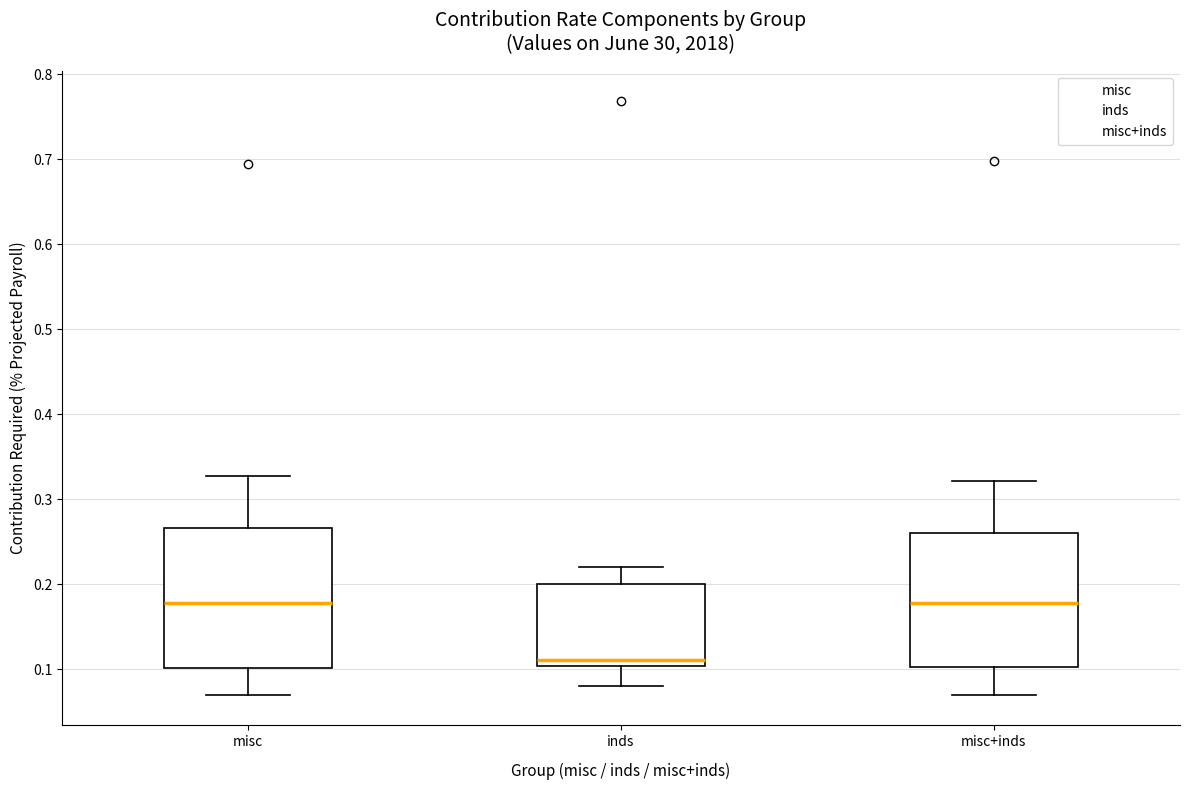

Reading left to right, read every box against the y-axis: the position of its median line, the range the box covers, and the ends of its whiskers. The values are not printed on the chart, so give them approximately, as read against the axis.

misc: median 0.18, box 0.10 to 0.27, whiskers 0.07 to 0.33
inds: median 0.11, box 0.10 to 0.20, whiskers 0.08 to 0.22
misc+inds: median 0.18, box 0.10 to 0.26, whiskers 0.07 to 0.32